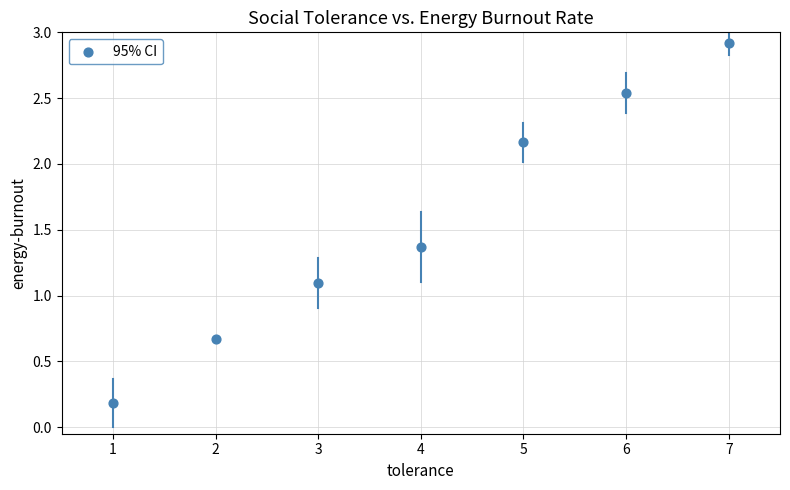

What is the range of X values (max minus min)?

6.0